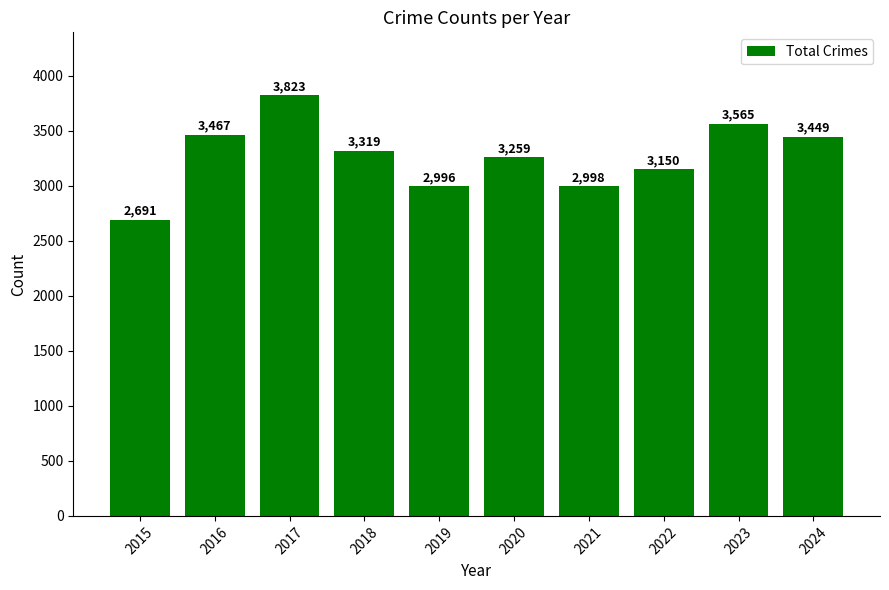

Does the chart contain stacked bars?

No